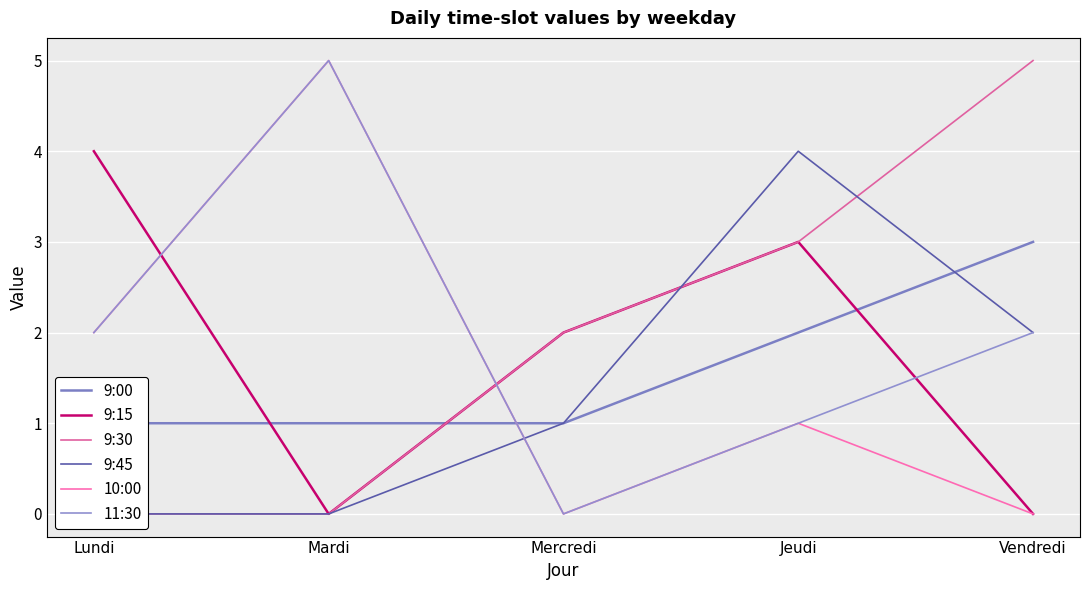

Reading left to right, extract all data points from this chart.

9:00: Lundi=1	Mardi=1	Mercredi=1	Jeudi=2	Vendredi=3
9:15: Lundi=4	Mardi=0	Mercredi=2	Jeudi=3	Vendredi=0
9:30: Lundi=0	Mardi=0	Mercredi=2	Jeudi=3	Vendredi=5
9:45: Lundi=0	Mardi=0	Mercredi=1	Jeudi=4	Vendredi=2
10:00: Lundi=2	Mardi=5	Mercredi=0	Jeudi=1	Vendredi=0
11:30: Lundi=2	Mardi=5	Mercredi=0	Jeudi=1	Vendredi=2